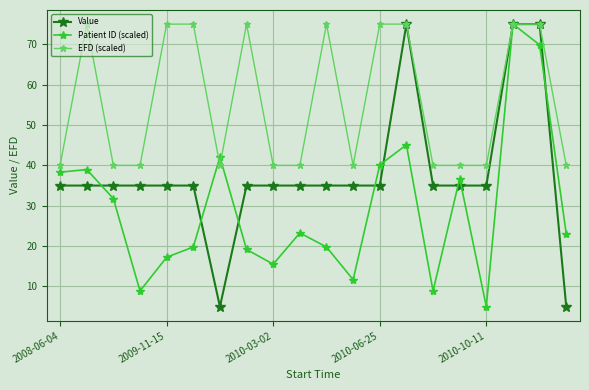

At how many categories does at least one series exceed 26?

20